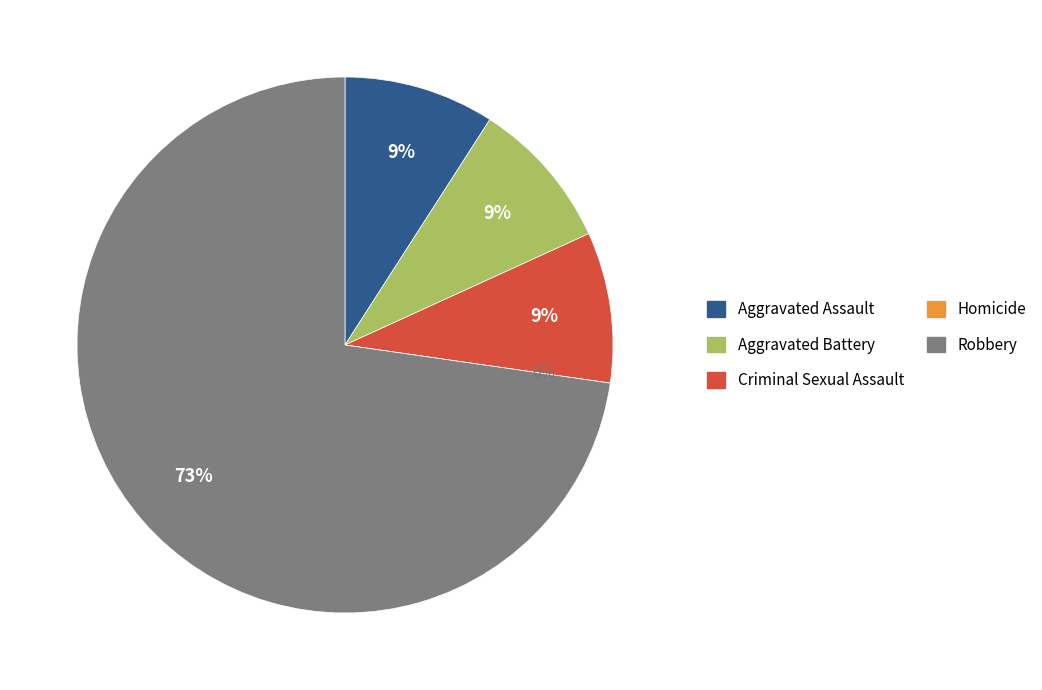

What percentage is the Robbery slice, to the nearest percent?

73%